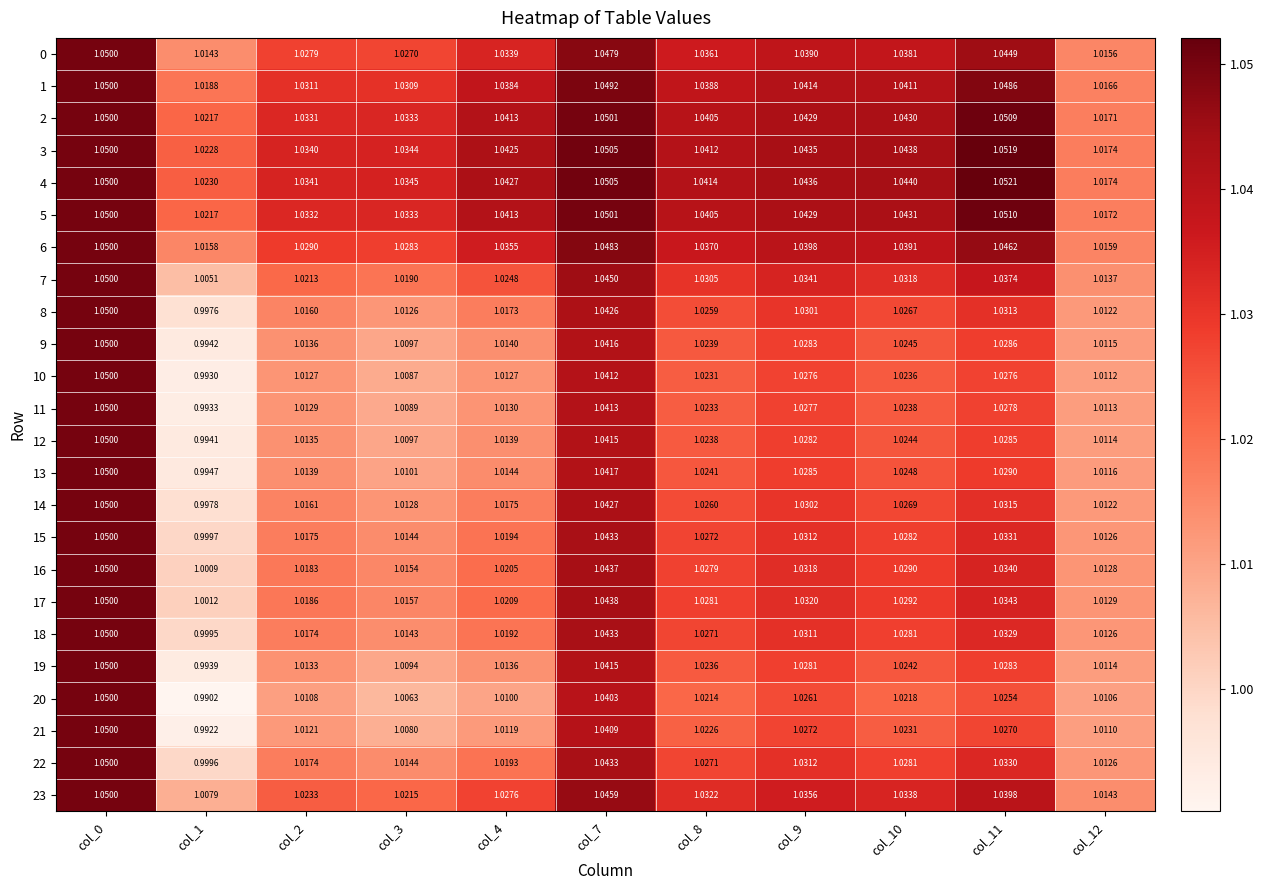

Is the value of 2 at col_9 greater than the value of 13 at col_0?

No